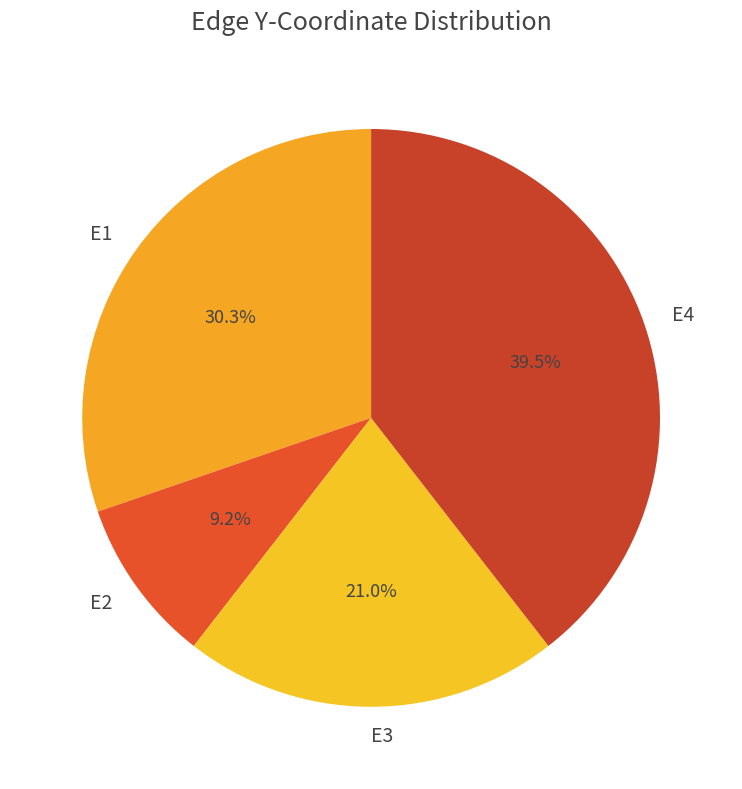

Rank the categories by value from highest to lowest.

E4, E1, E3, E2